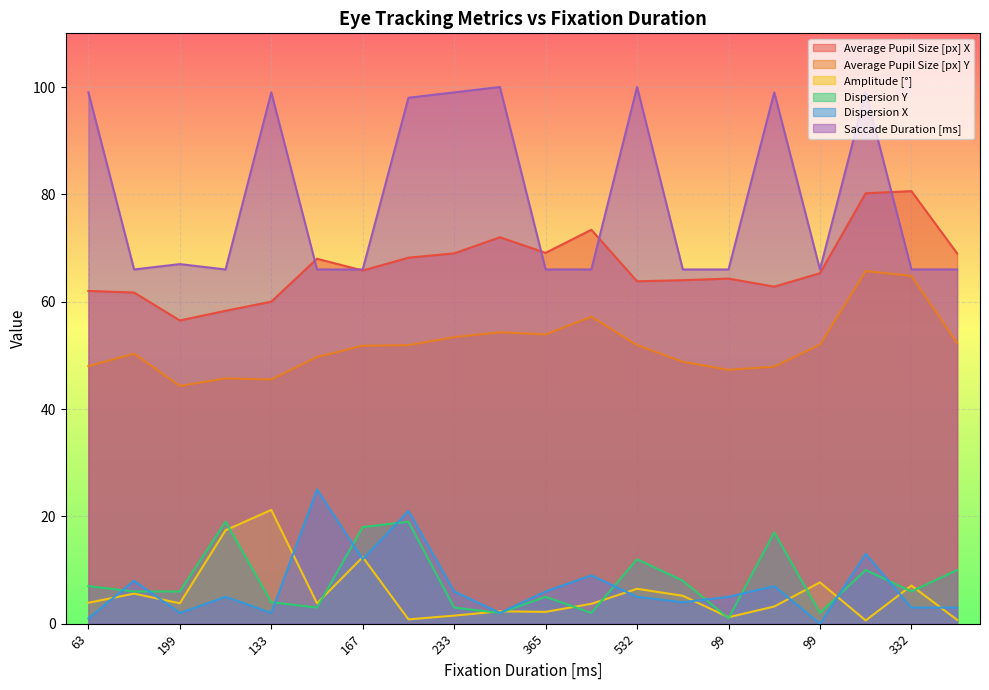

True or false: Saccade Duration [ms] and Dispersion X intersect in this chart.

False